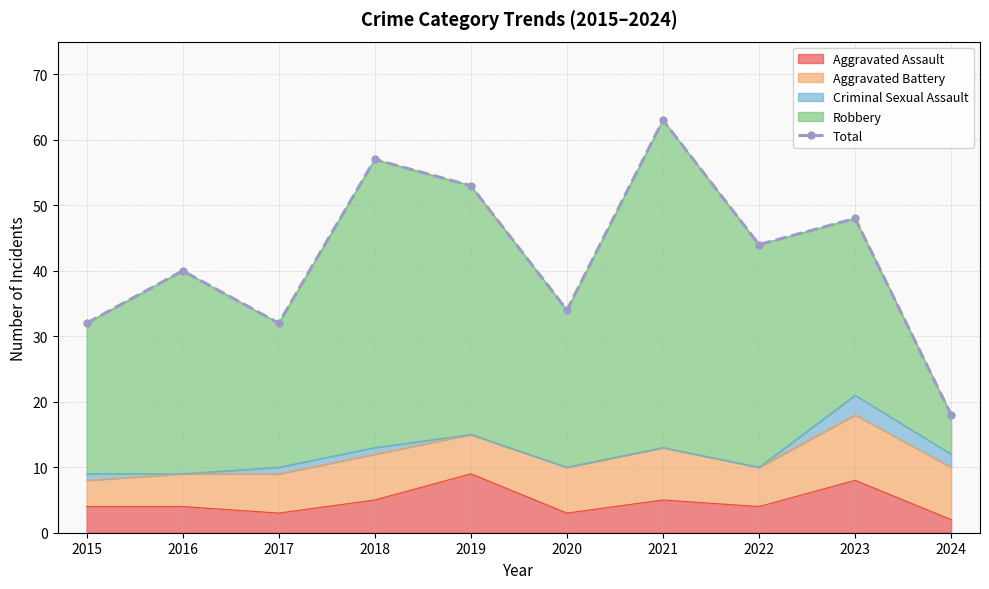

Which label corresponds to the largest value in the chart?

2021